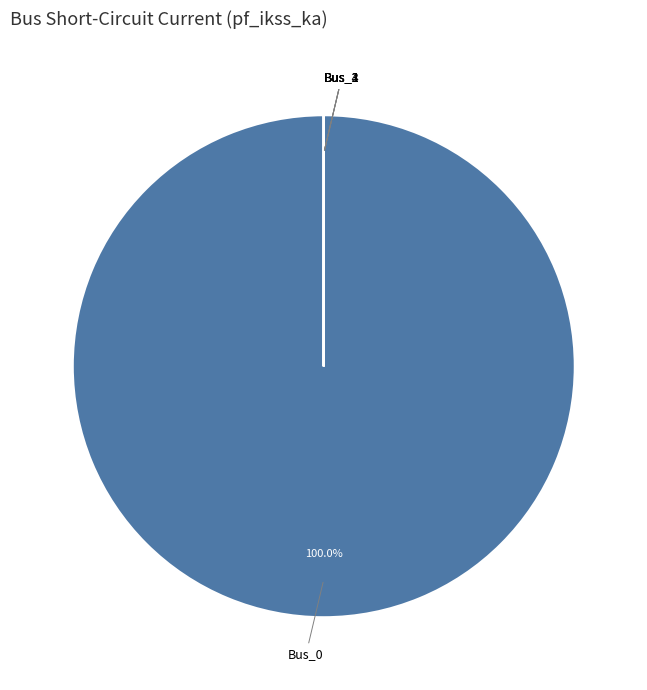

Is Bus_0 the majority of the pie?

Yes